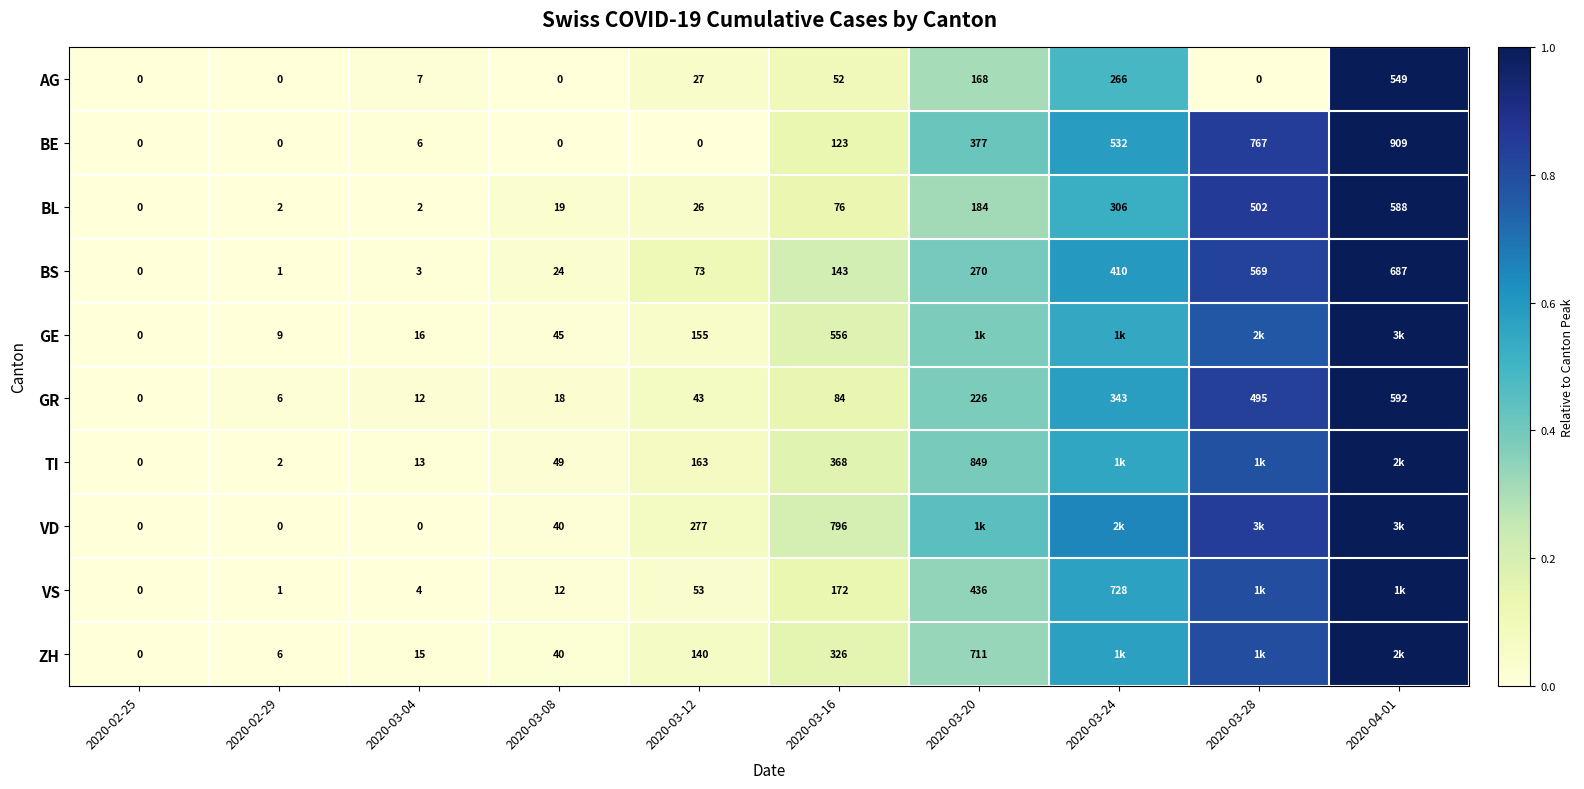

At which category does the chart reach its peak across all series?

2020-04-01